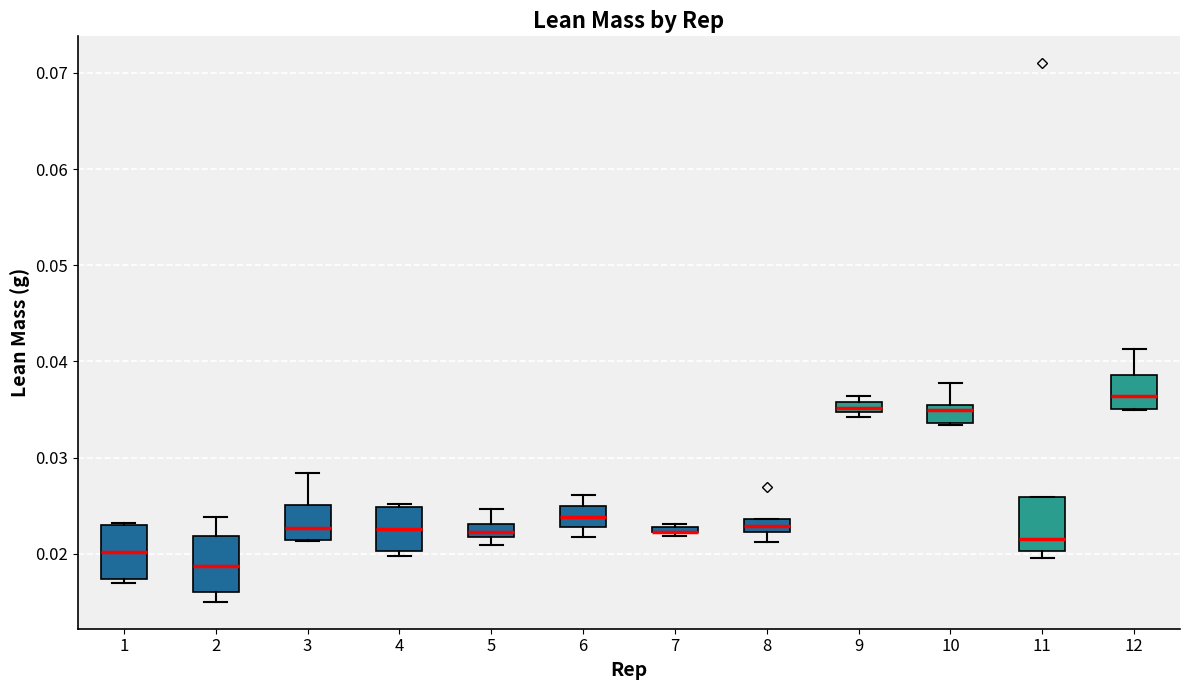

Where is the upper edge of the box at x = 10 on the y-axis? The values are not printed on the chart, so give them approximately, as read against the axis.

0.036